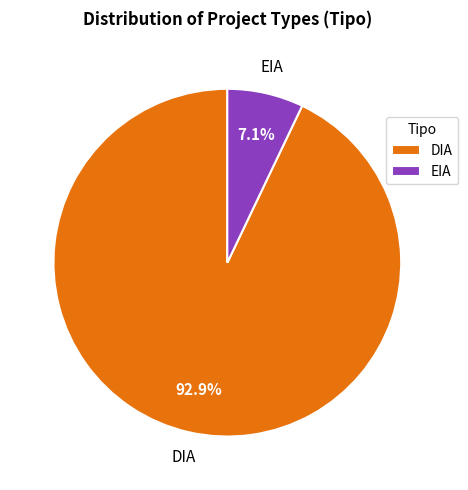

Count the number of slices in the pie.

2